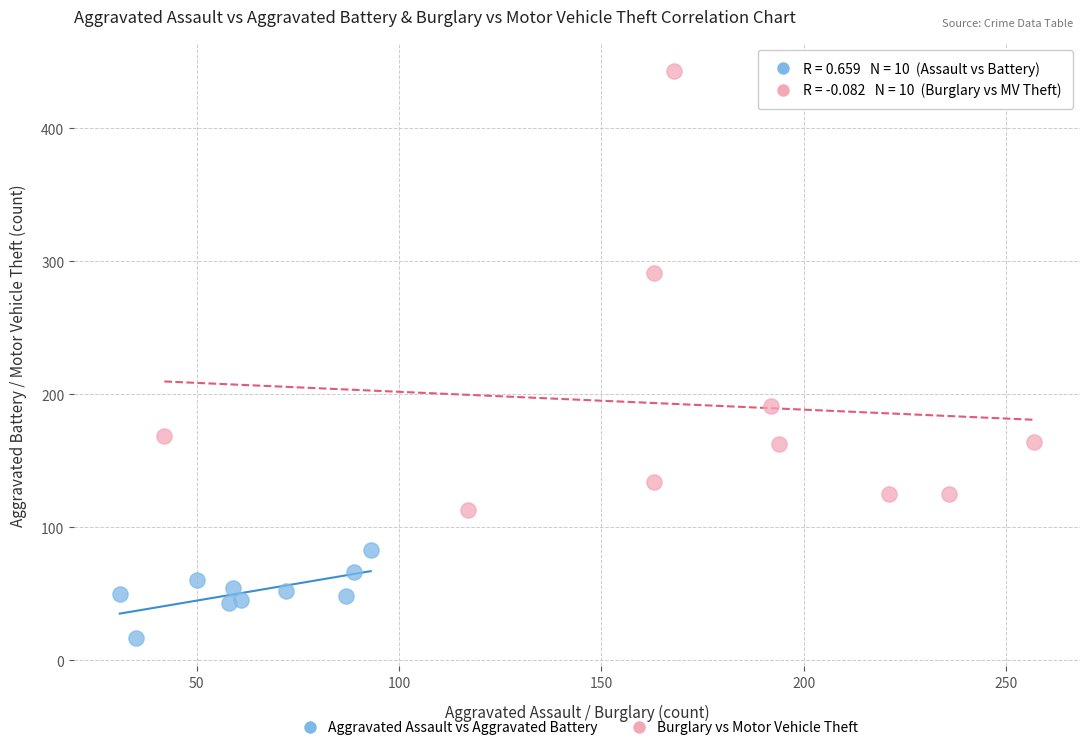

Which series has the largest Y range (max minus min)?

Burglary vs Motor Vehicle Theft